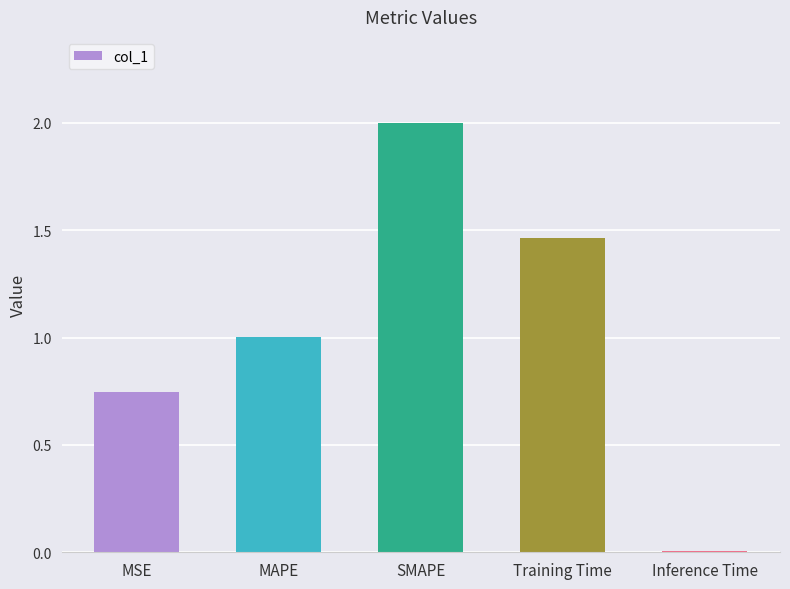

What is the sum of all values?

5.2